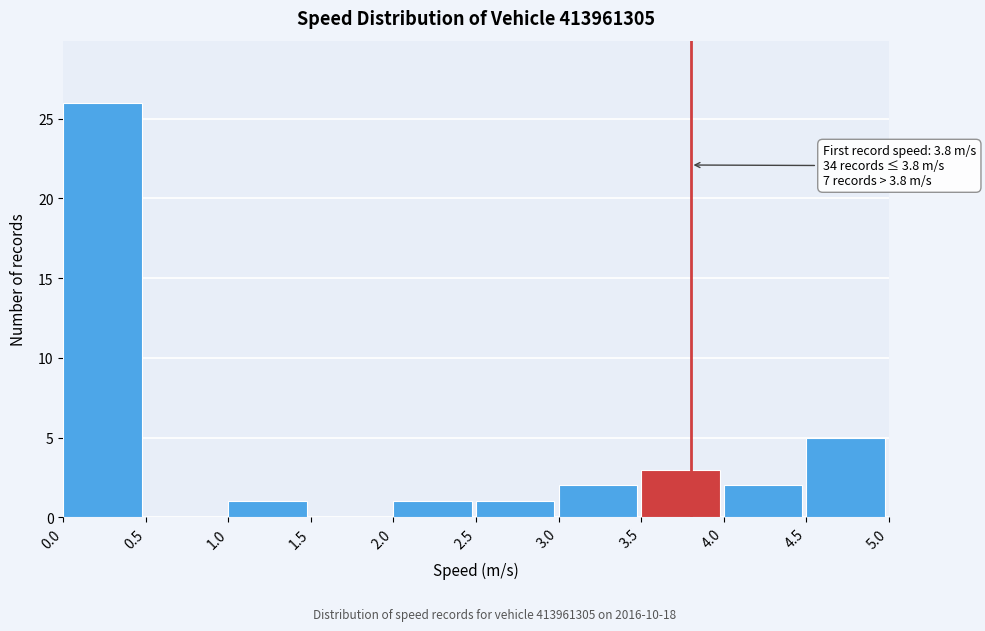

Which range on the x-axis has the tallest bar?

0.0 to 0.5